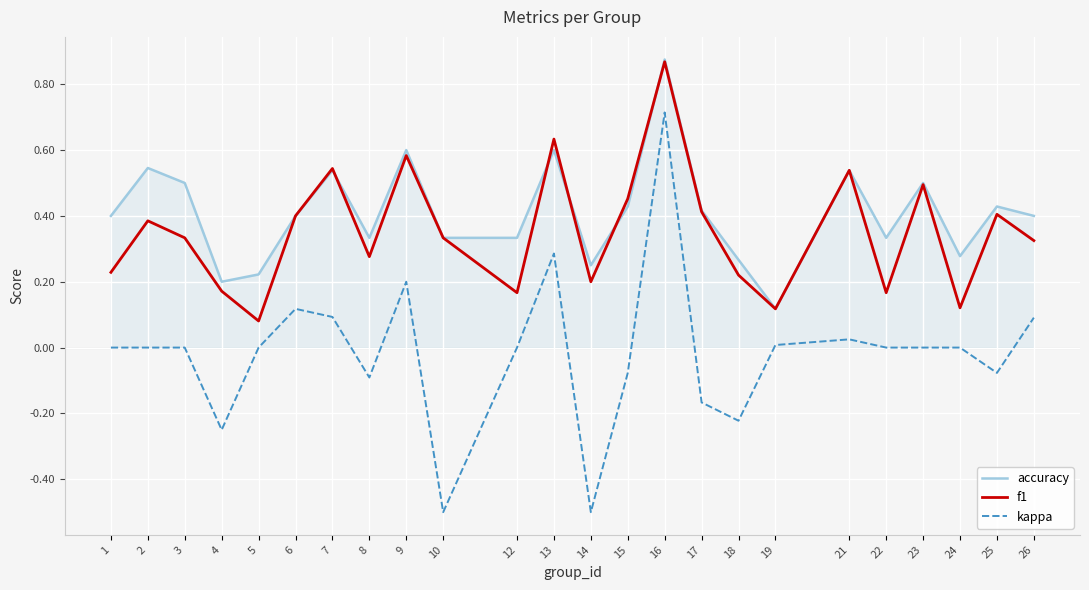

How many series are shown in this chart?

3